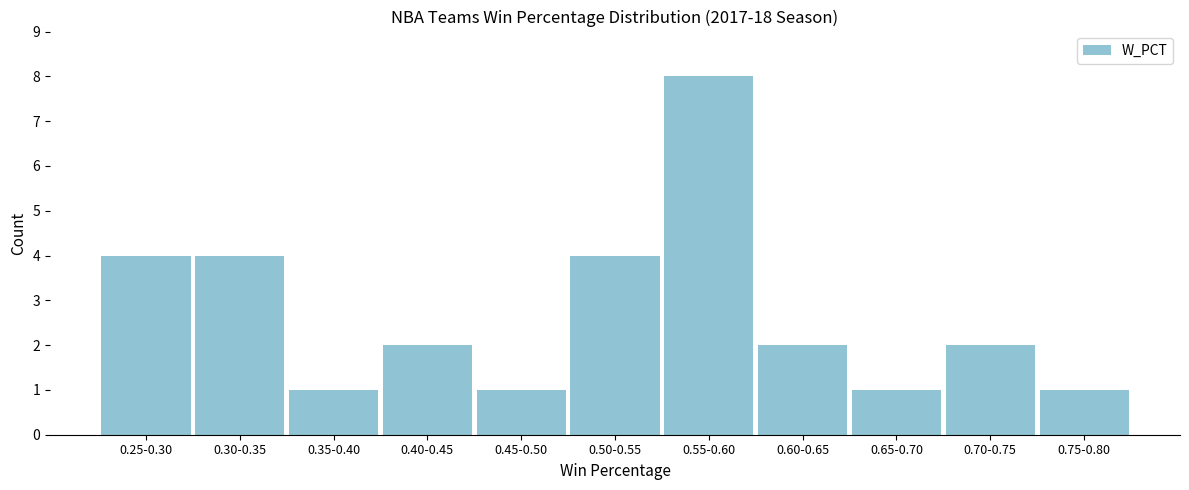

Reading right to left, extract all data points from this chart.

1	2	1	2	8	4	1	2	1	4	4